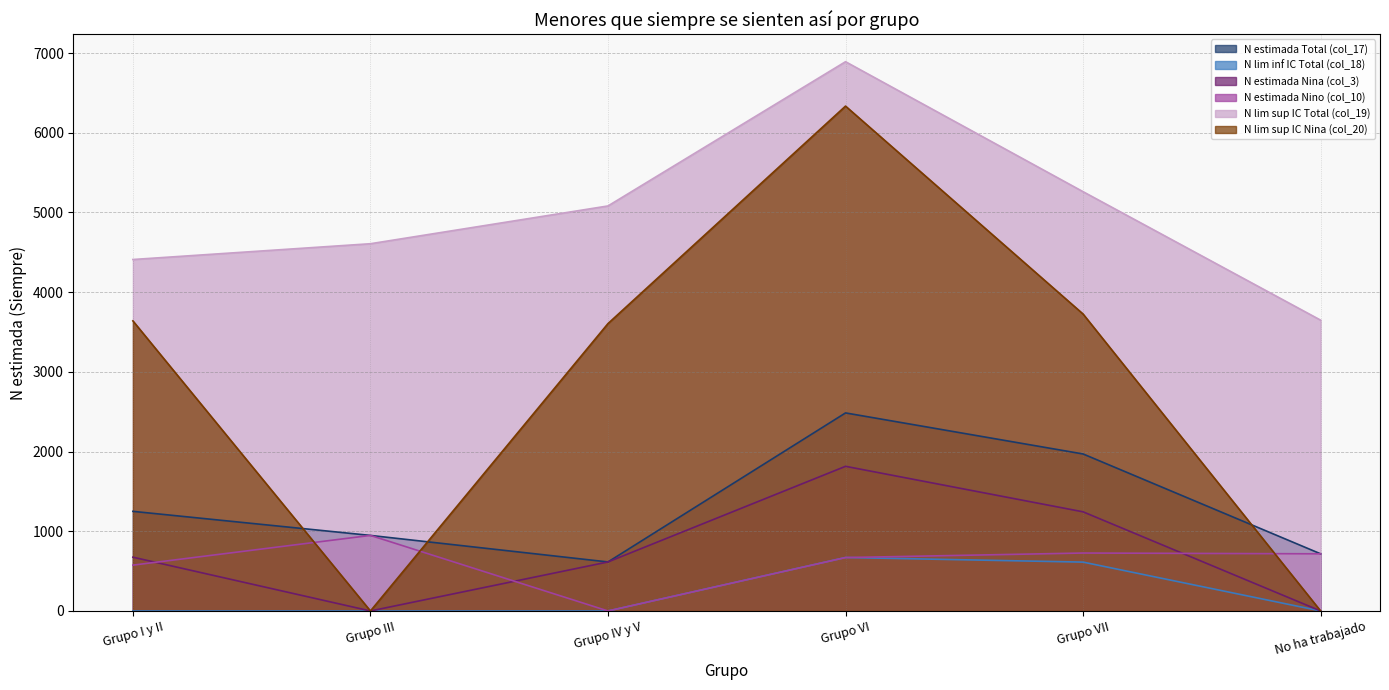

What is the maximum value shown in the chart?

6892